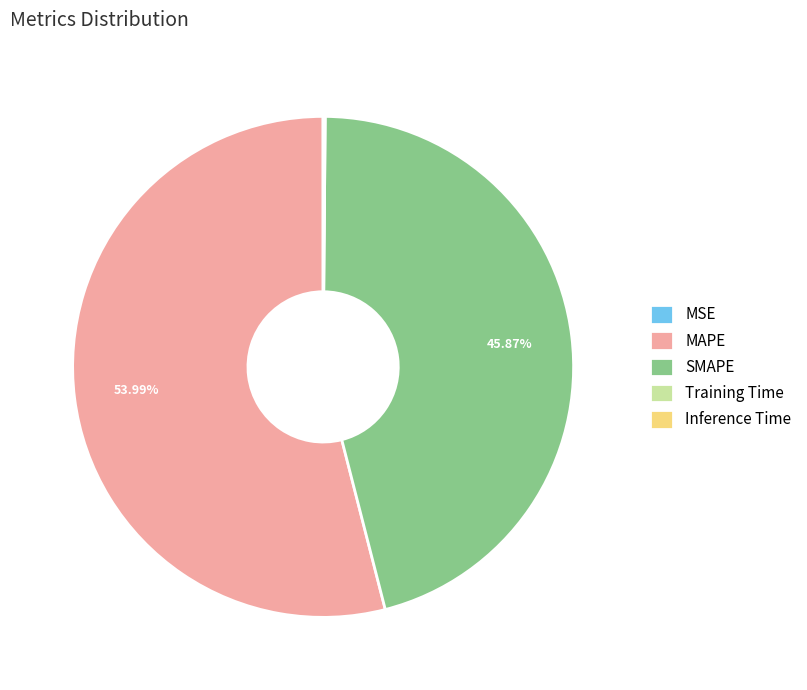

Is SMAPE the majority of the pie?

No